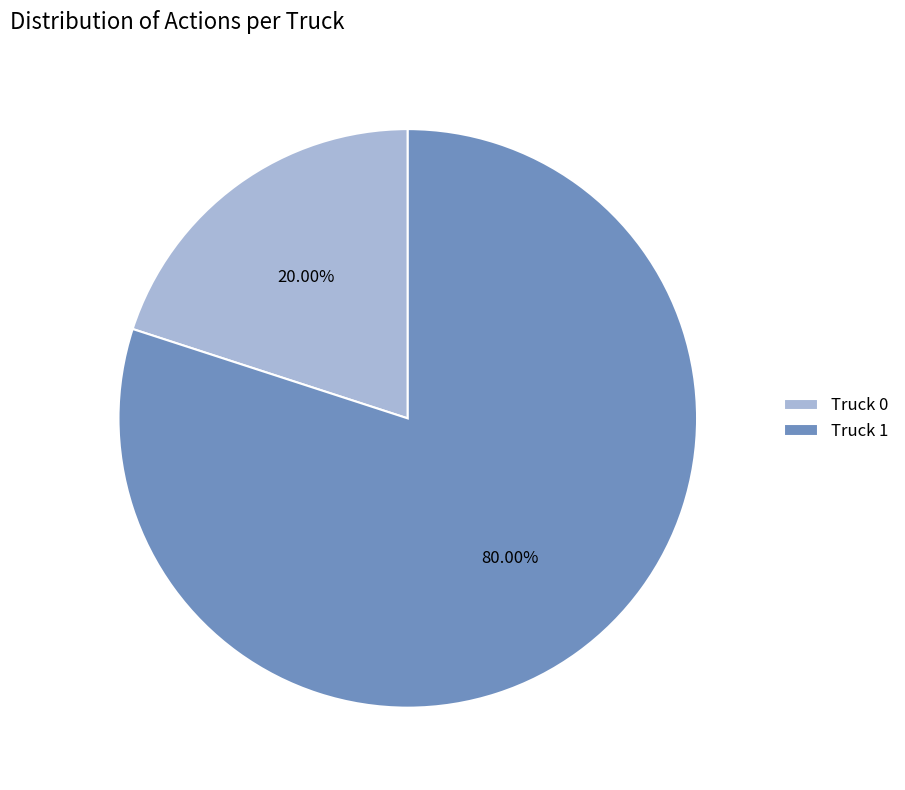

Does Truck 0 represent more than half of the total?

No